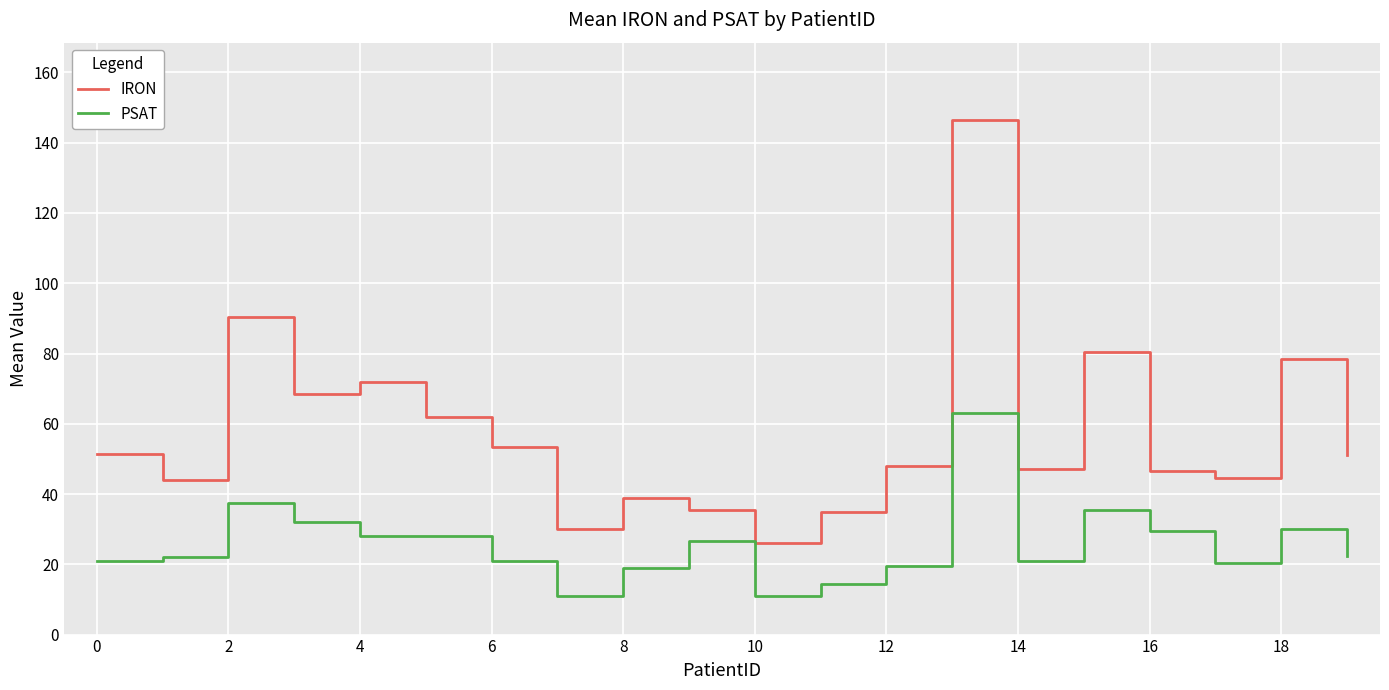

Which series has the widest spread of values?

IRON